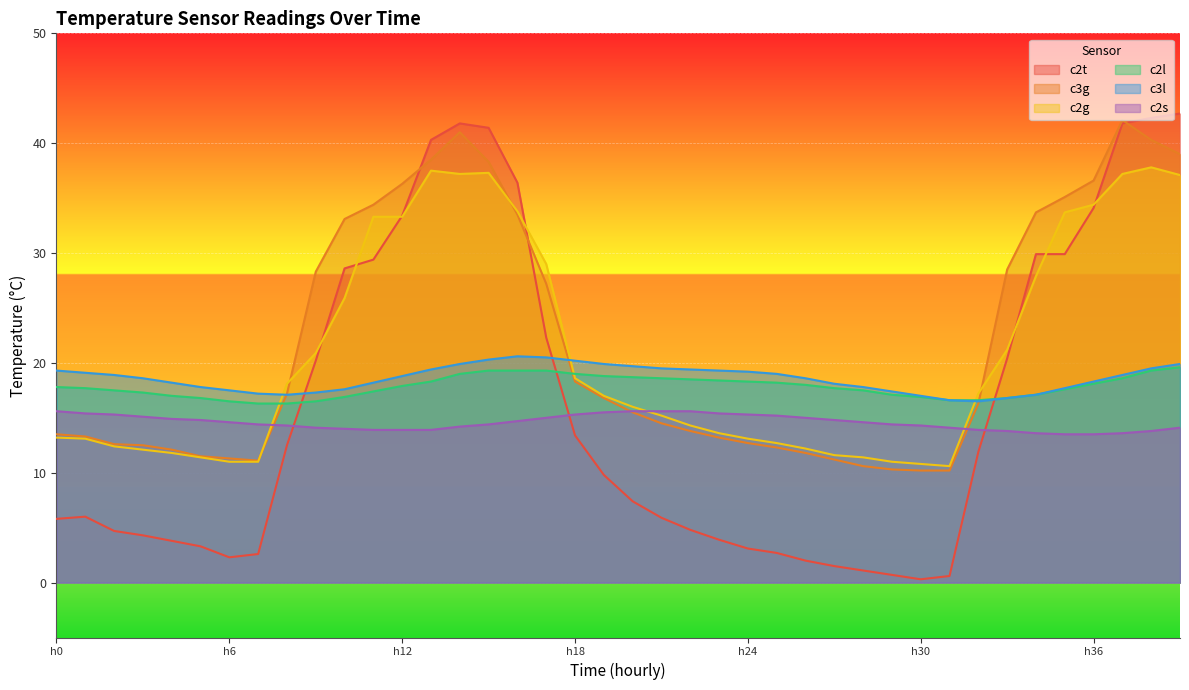

The value of c3l at 14 is 19.9. True or false?

True